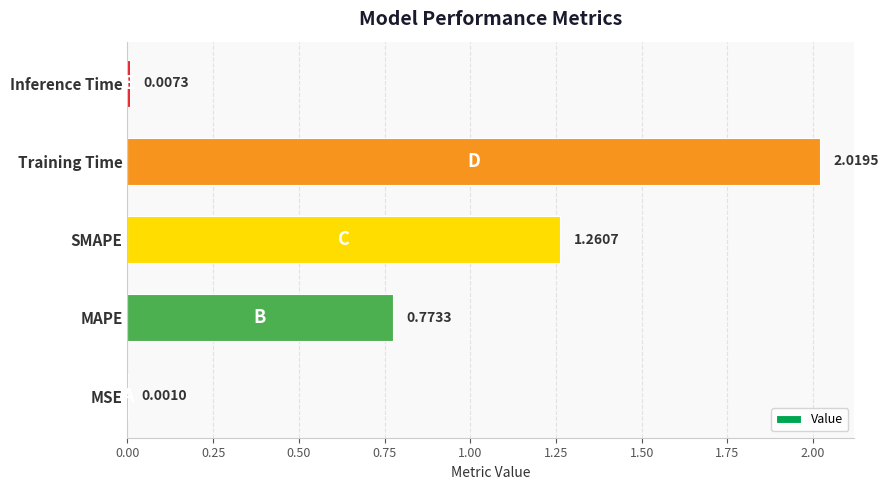

Which has a higher value, Training Time or SMAPE?

Training Time